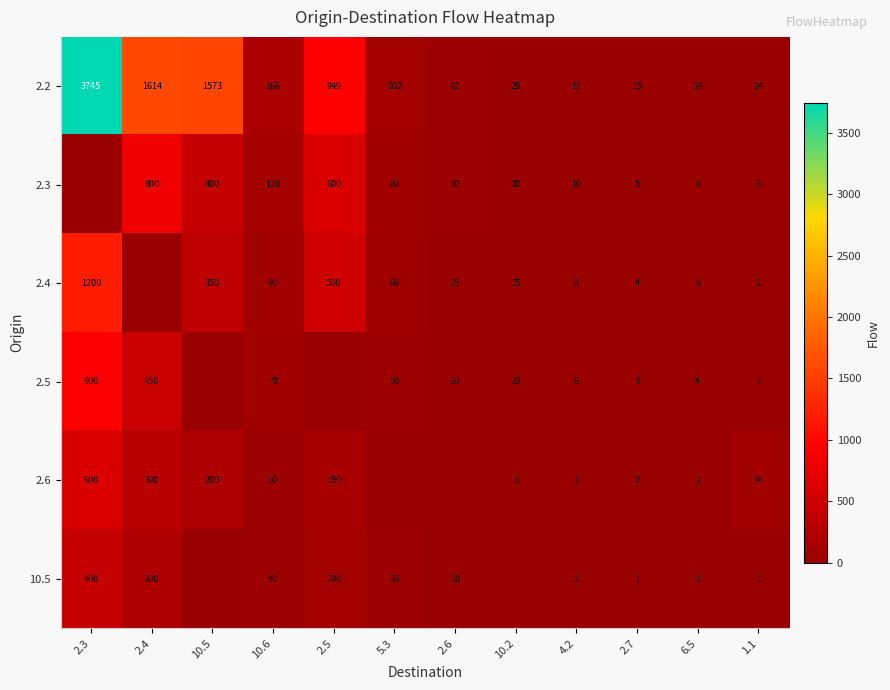

The value of 2.2 at 6.5 is 14. True or false?

True